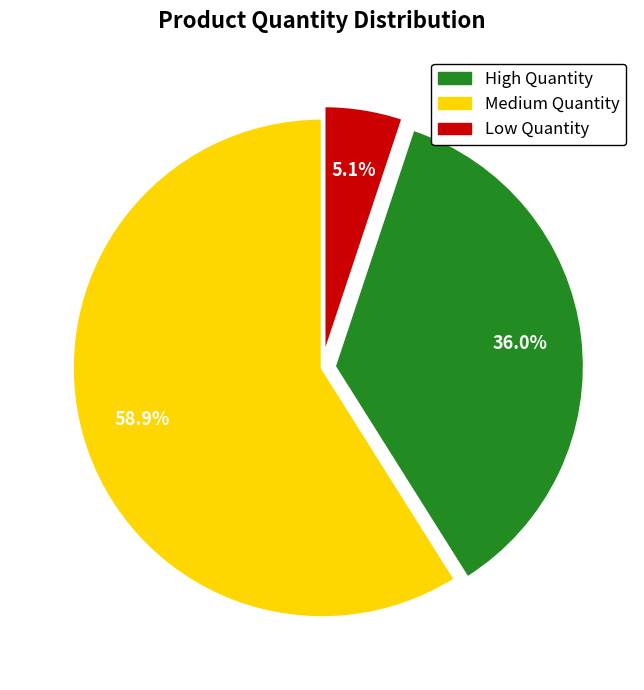

Which has a higher value, High Quantity or Low Quantity?

High Quantity